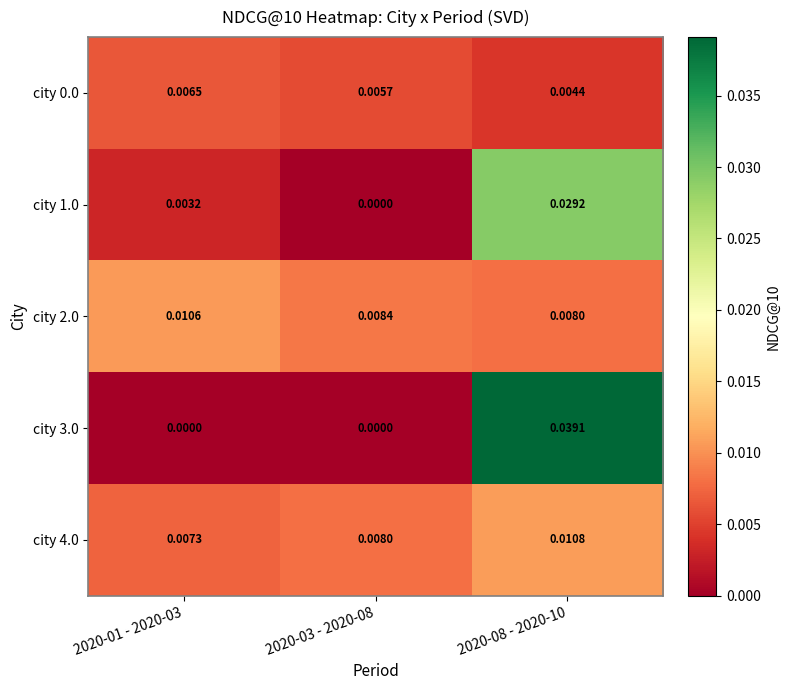

Is the value of city 3.0 at 2020-03 - 2020-08 greater than the value of city 0.0 at 2020-01 - 2020-03?

No